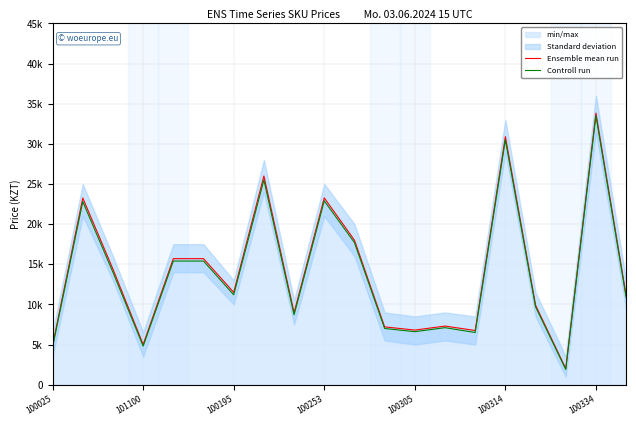

True or false: Controll run and Ensemble mean run cross at least once.

False